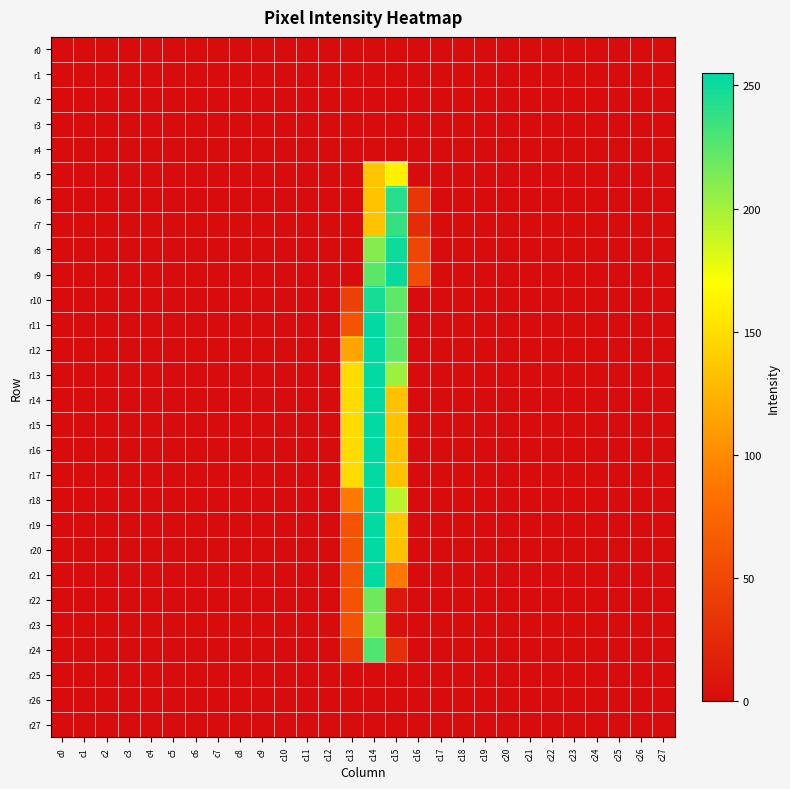

Between c5 and c22, which series saw the biggest shift?

r0